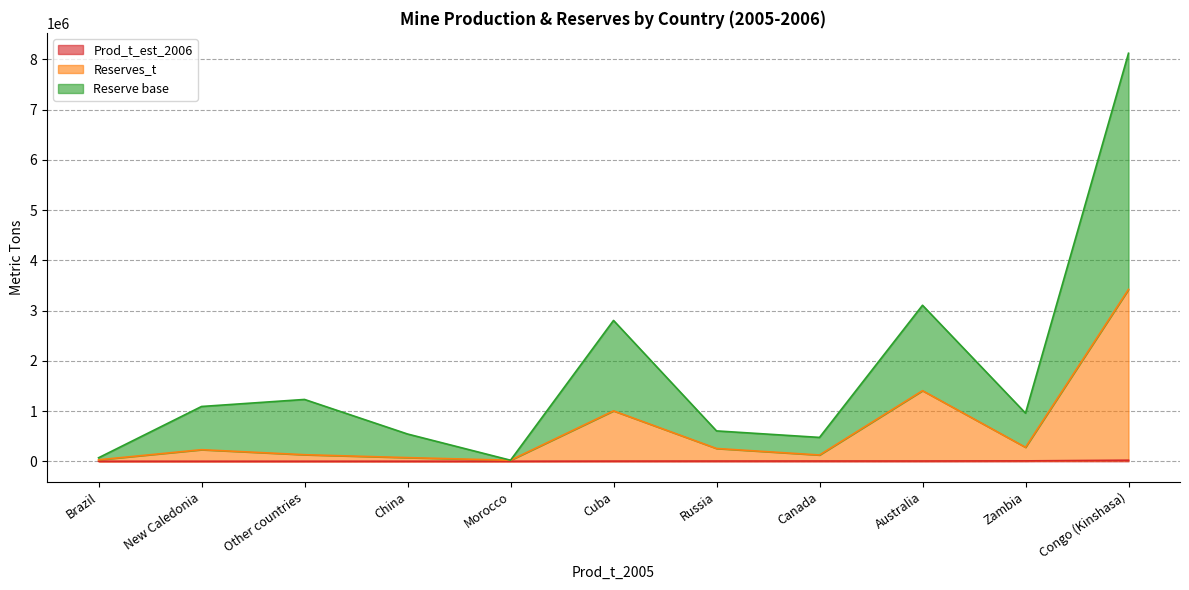

What is the highest value of the Reserves_t series?

3400000